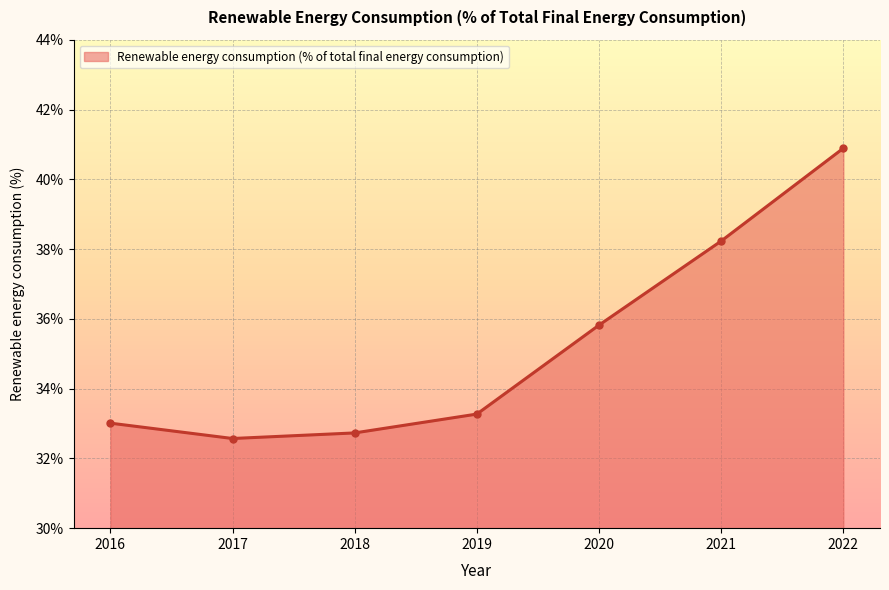

What value does the data have at 2021?

38.2